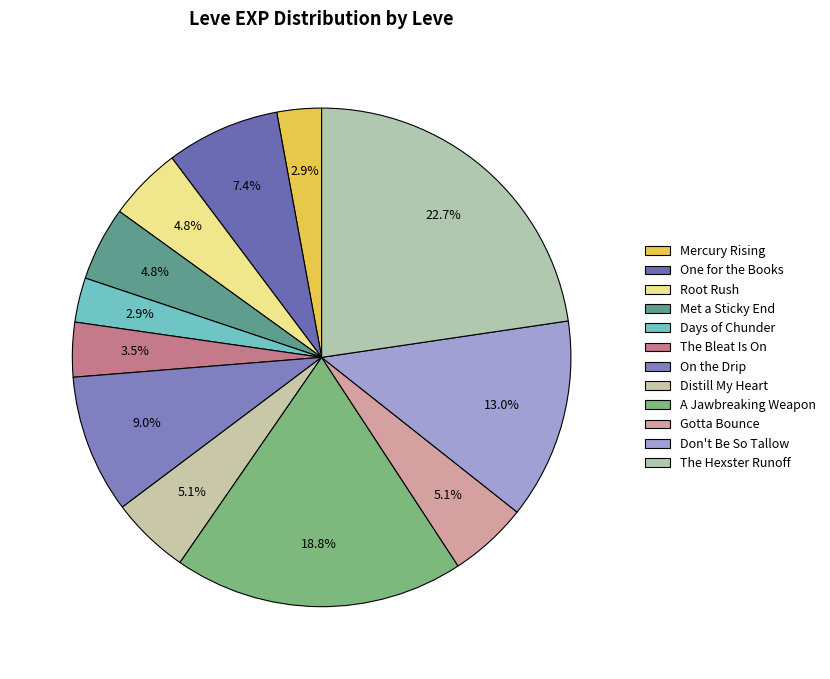

Is it true that Don't Be So Tallow is 13% of the pie?

True